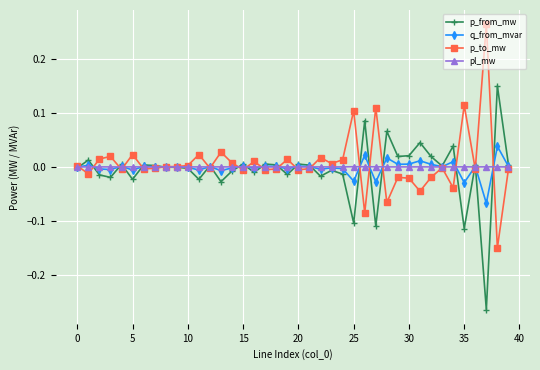

True or false: q_from_mvar has more than 1 interior local peaks.

True